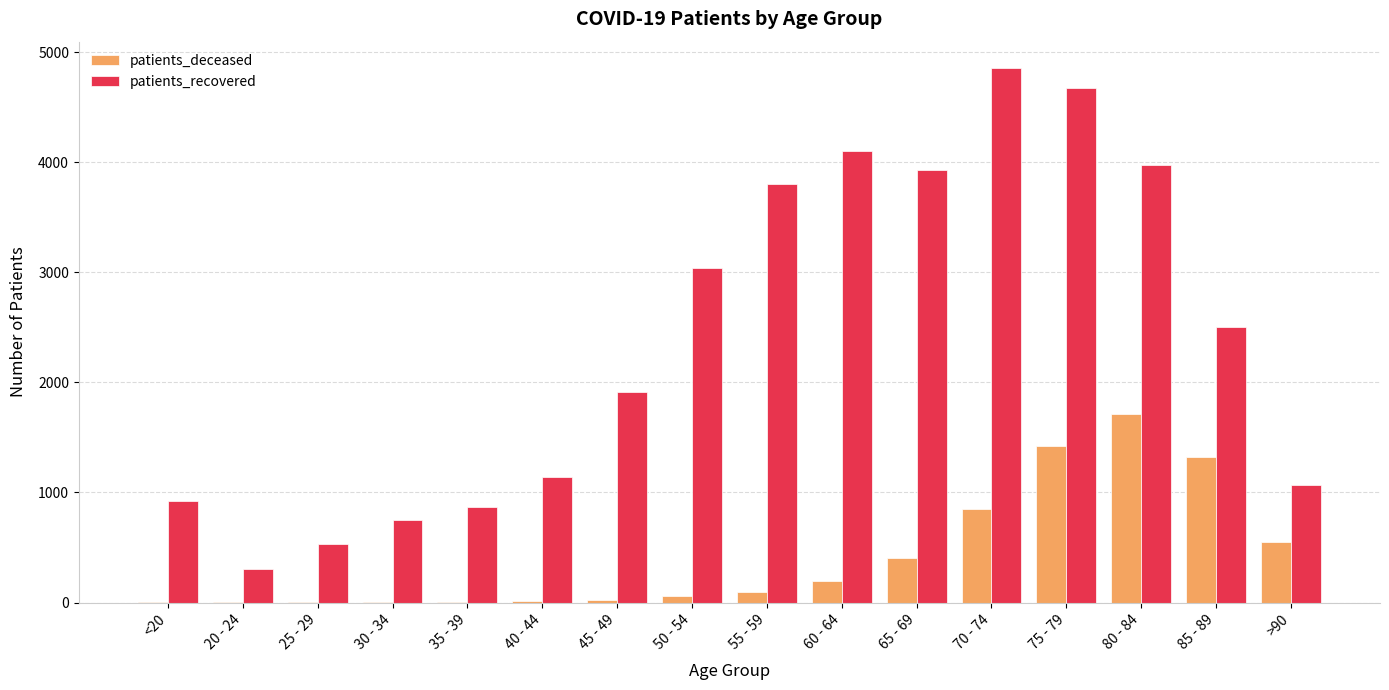

At which category is the sum across all series the highest?

75 - 79